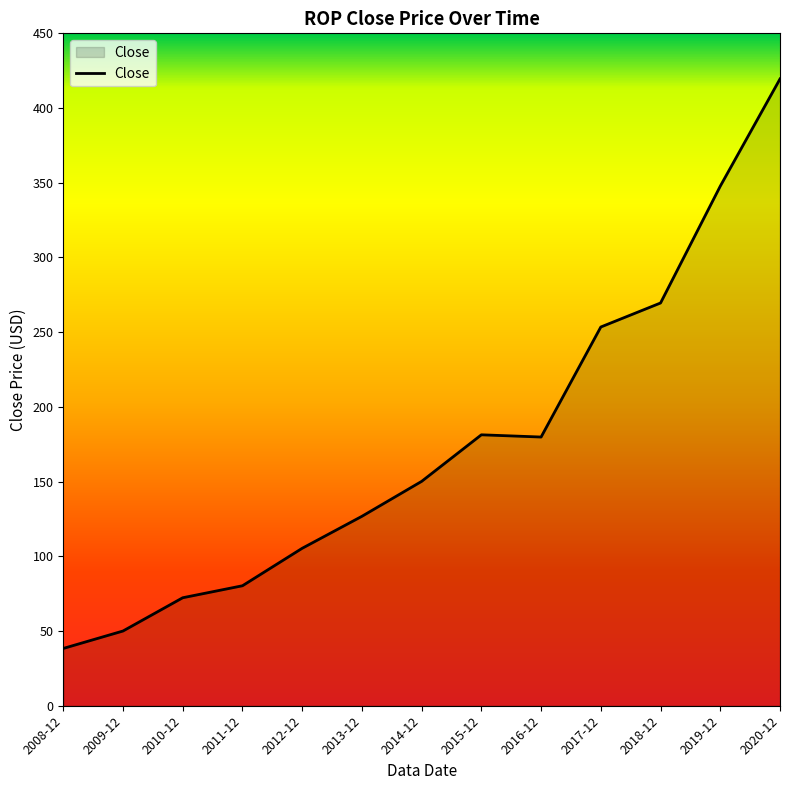

Does the chart display data point markers on the line(s)?

No